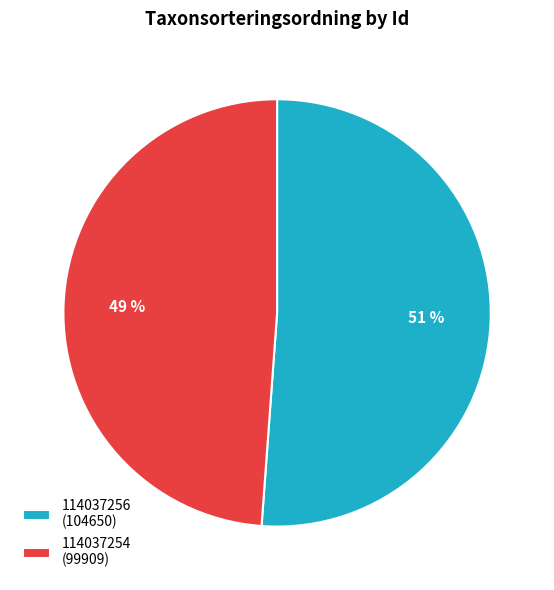

How many segments does this pie chart have?

2